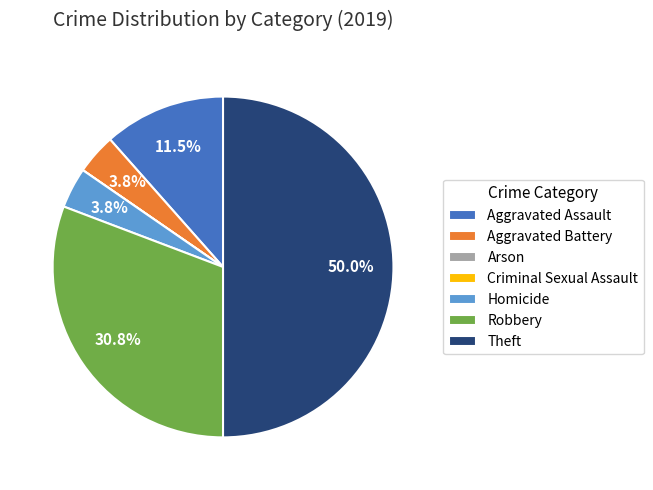

Is Aggravated Battery the majority of the pie?

No